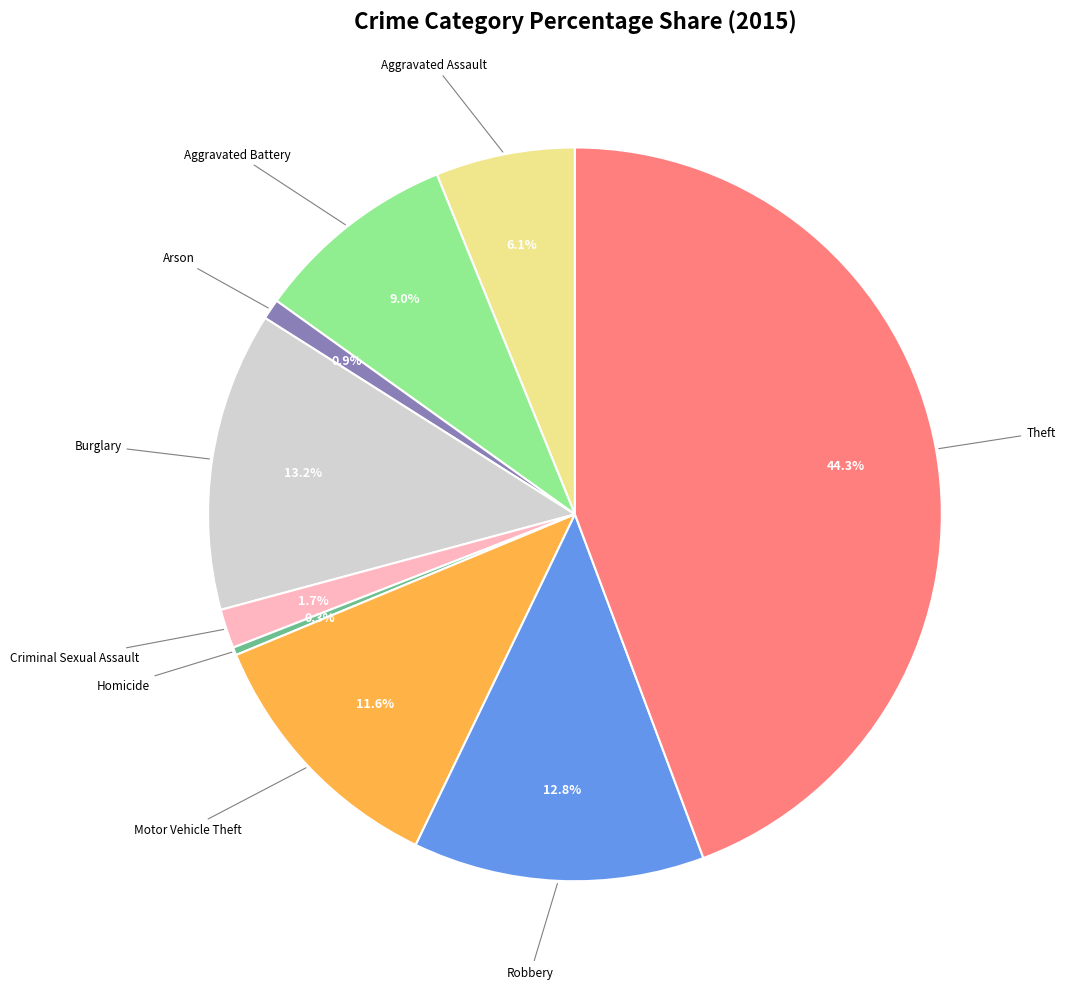

How many segments does this pie chart have?

9